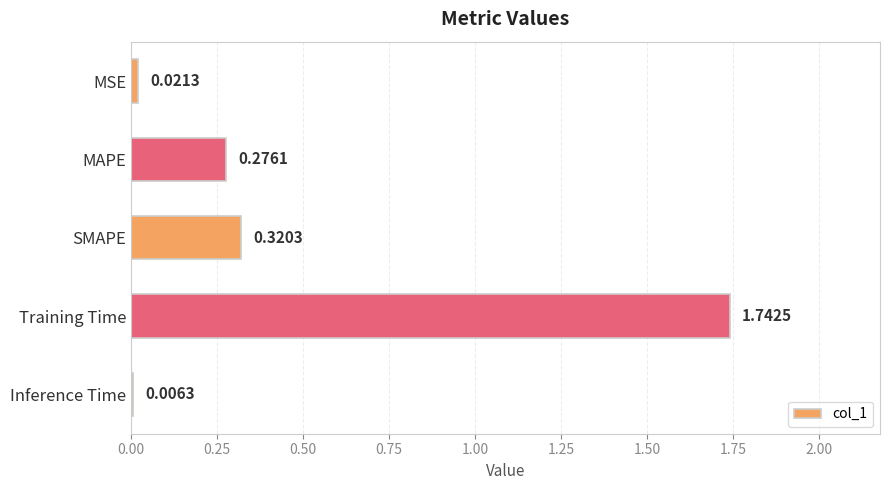

At which label is the value closest to 0?

Inference Time